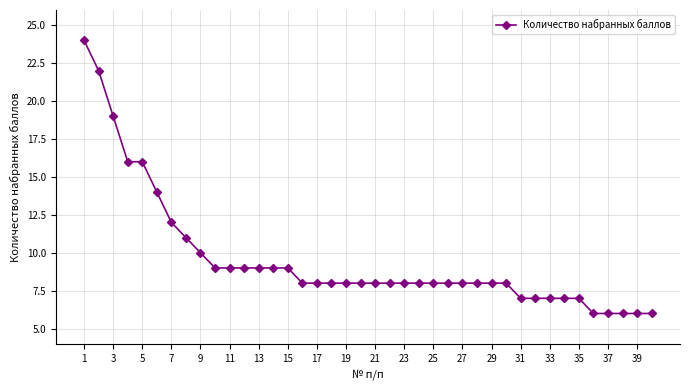

What is the sum of all values?

383